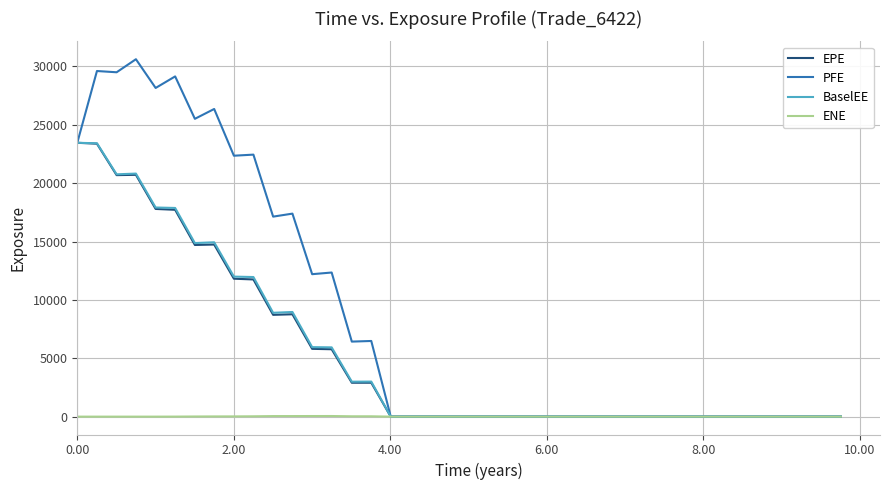

Which series has the largest total across all categories?

PFE